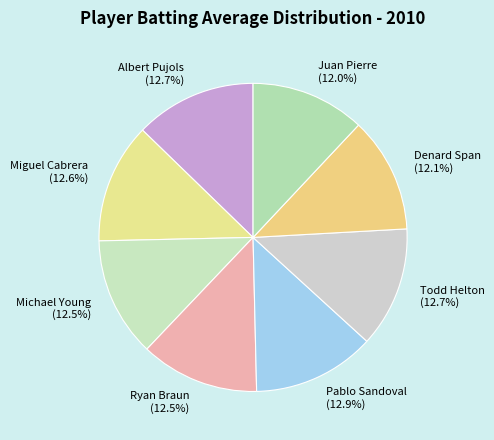

To the nearest percent, what portion does Albert Pujols represent?

13%